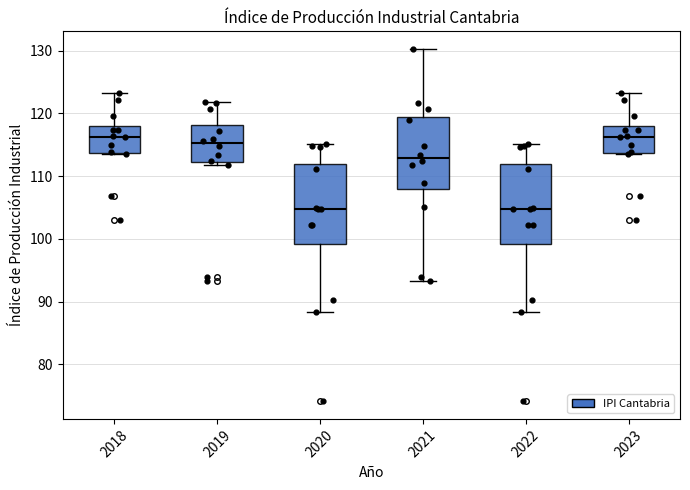

Reading left to right, transcribe this box plot: for each box, give where its median line is, the range the box spans, and where its two whiskers end, as read against the y-axis. The values are not printed on the chart, so give them approximately, as read against the axis.

2018: median 116, box 114 to 118, whiskers 114 to 123
2019: median 115, box 112 to 118, whiskers 112 (just below the box's lower edge) to 122
2020: median 105, box 99 to 112, whiskers 88 to 115
2021: median 113, box 108 to 119, whiskers 93 to 130
2022: median 105, box 99 to 112, whiskers 88 to 115
2023: median 116, box 114 to 118, whiskers 114 to 123